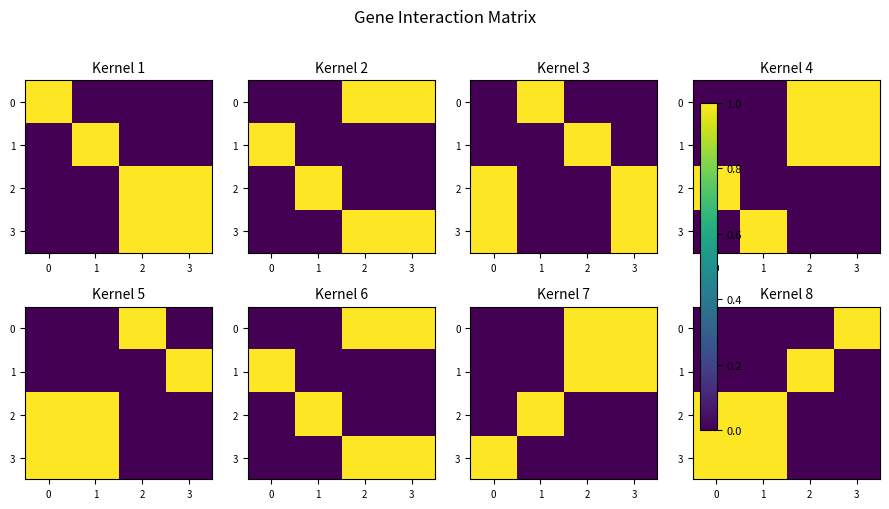

How many values in 1 are above zero?

1